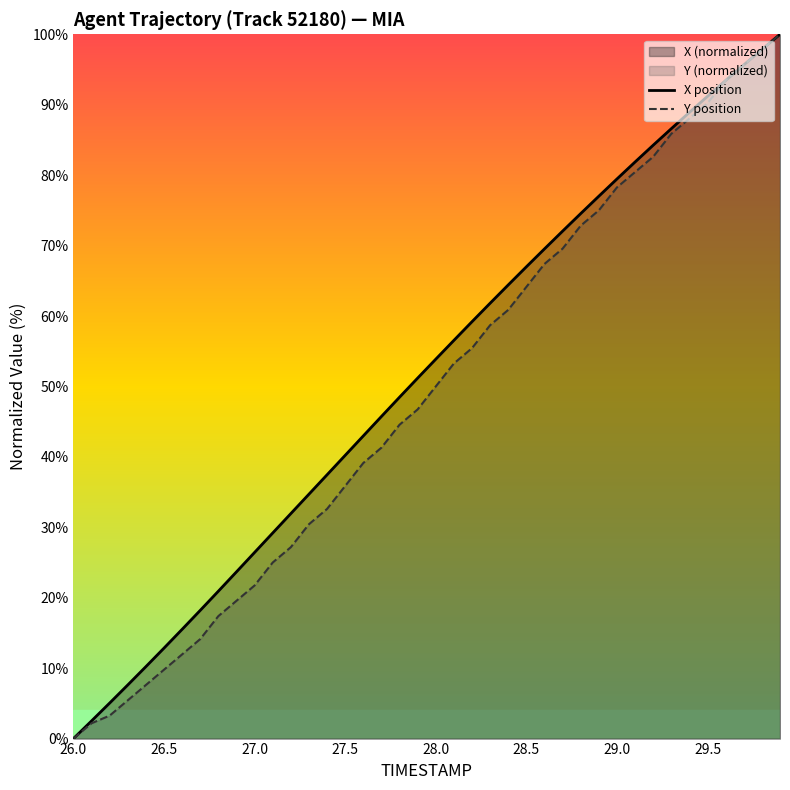

What is the highest value of the Y position series?

100.0